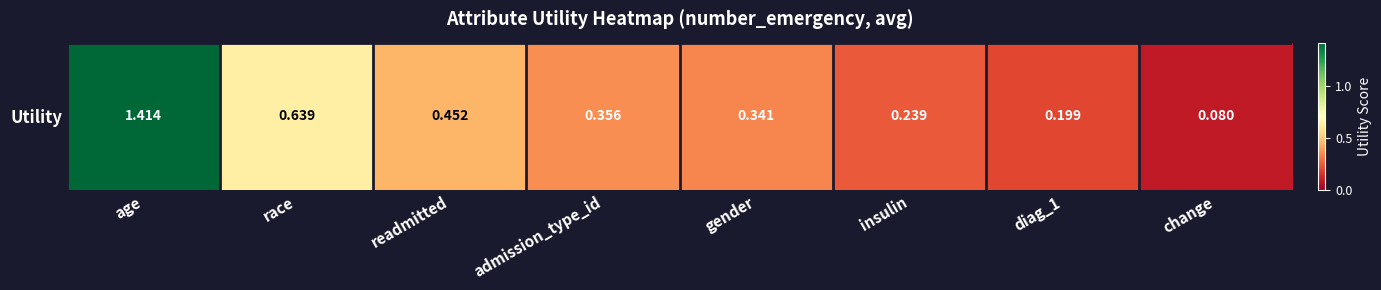

What is the average value?

0.5